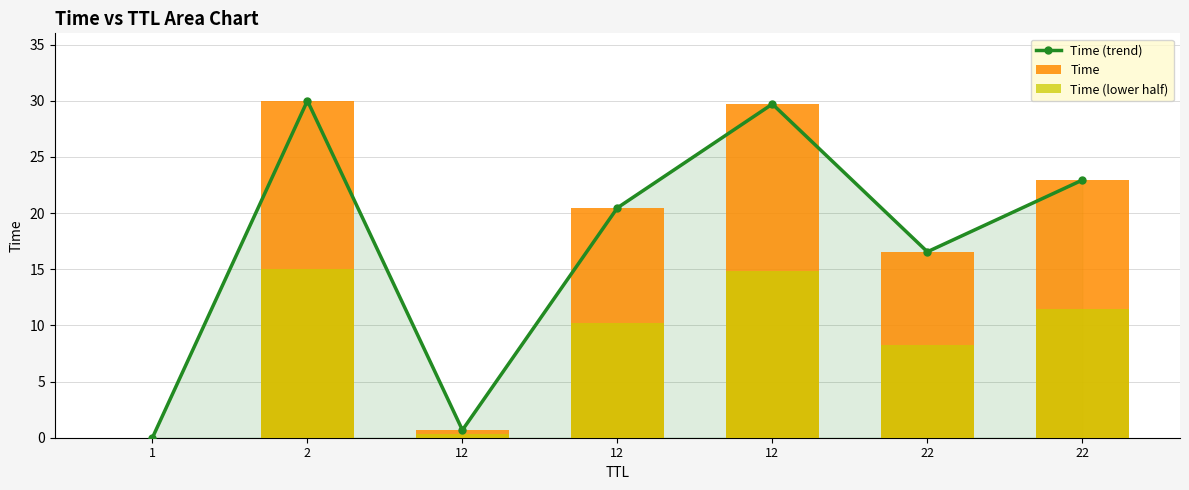

Reading right to left, transcribe all the data shown in this chart.

Time (trend): 22=22.9	22=16.6	12=29.7	12=20.5	12=0.7	2=30.0	1=0.0
Time: 22=22.9	22=16.6	12=29.7	12=20.5	12=0.7	2=30.0	1=0.0
Time (lower half): 22=11.5	22=8.3	12=14.9	12=10.2	12=0.3	2=15.0	1=0.0